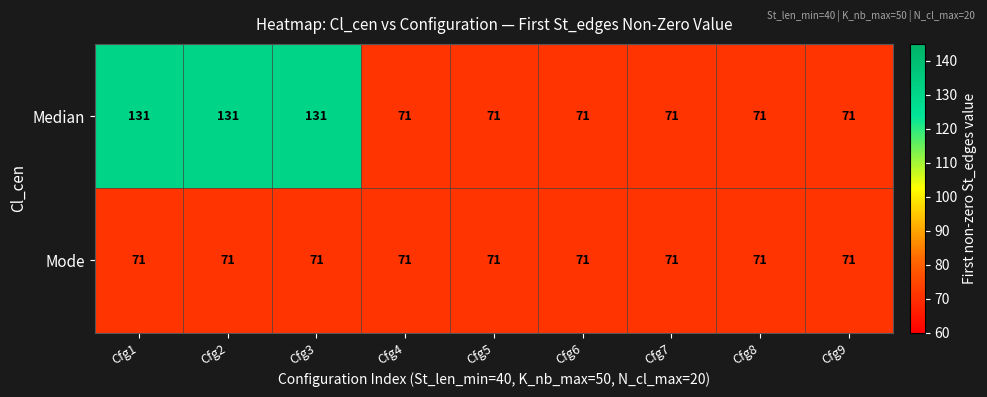

Reading left to right, extract all data points from this chart.

Median: Cfg1=131	Cfg2=131	Cfg3=131	Cfg4=71	Cfg5=71	Cfg6=71	Cfg7=71	Cfg8=71	Cfg9=71
Mode: Cfg1=71	Cfg2=71	Cfg3=71	Cfg4=71	Cfg5=71	Cfg6=71	Cfg7=71	Cfg8=71	Cfg9=71